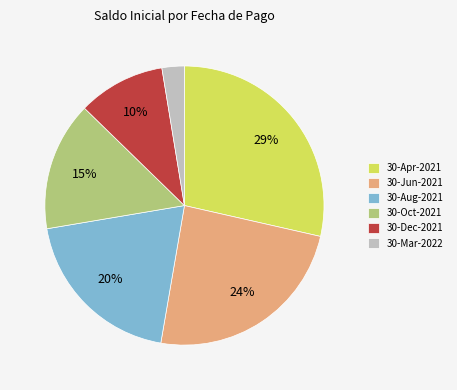

What is the largest slice in the pie chart?

30-Apr-2021